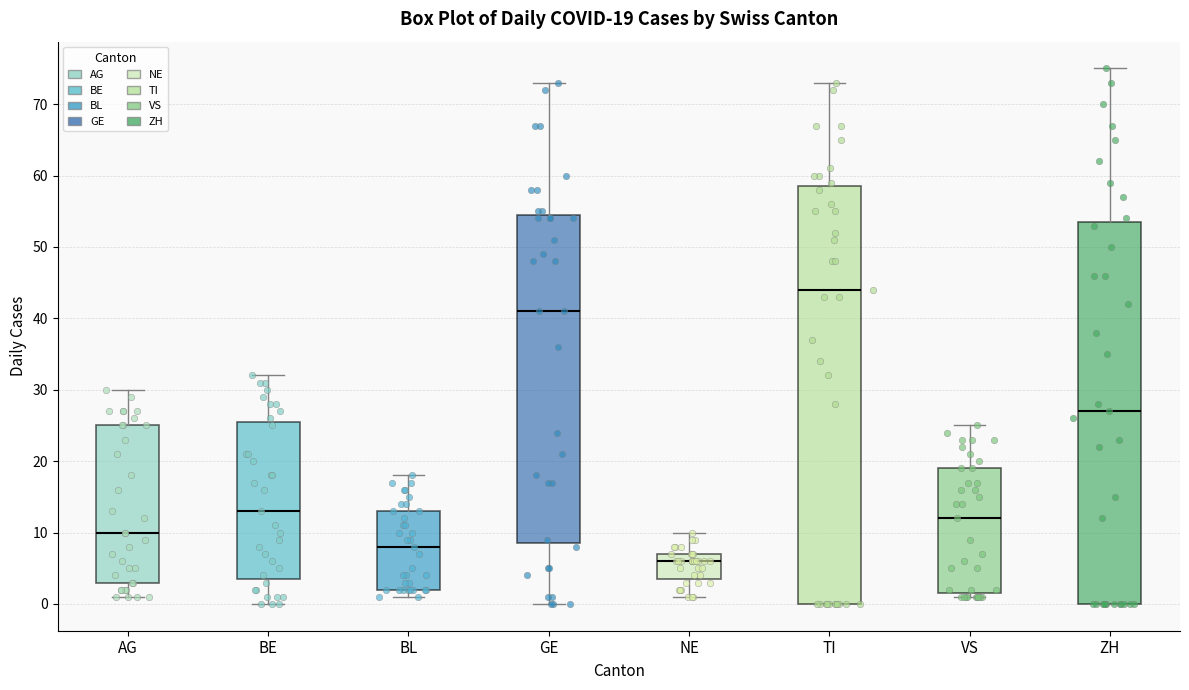

Which box has the lowest median line?

NE